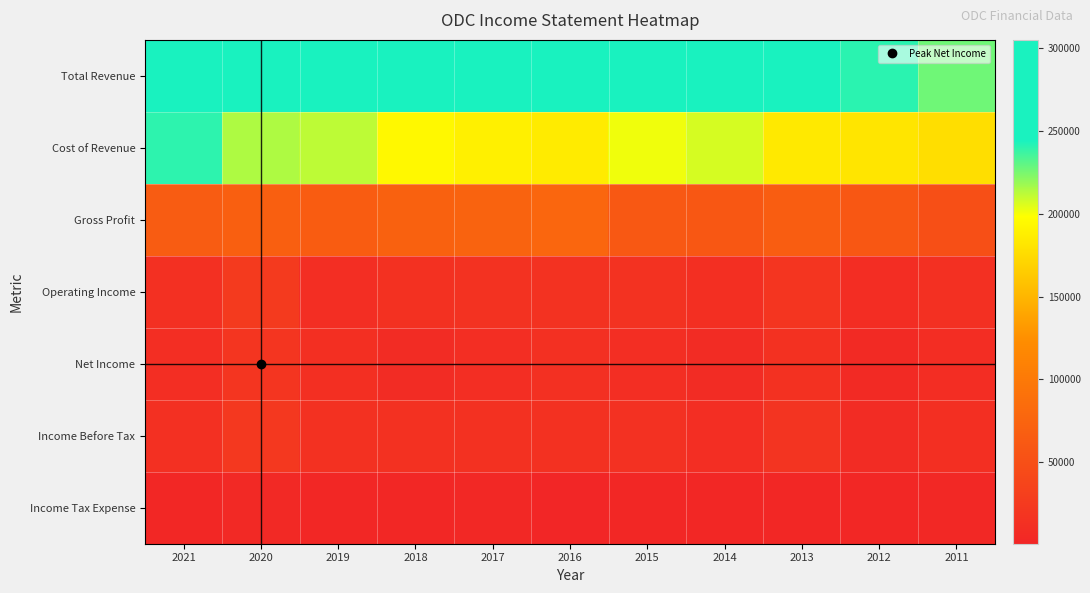

Which series has the widest spread of values?

Total Revenue